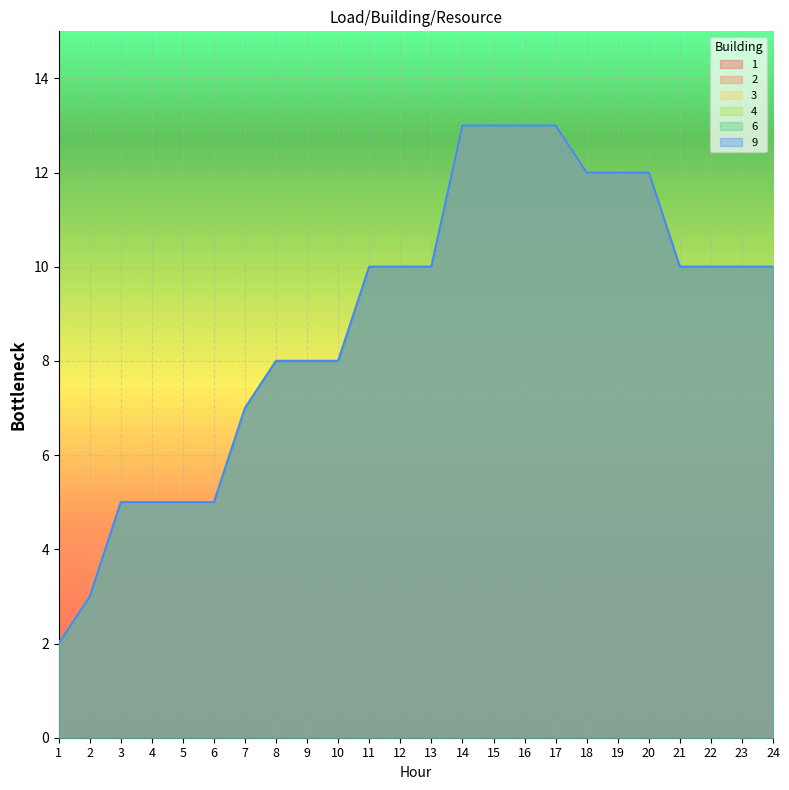

Where is 9 nearest to the value 7?

7